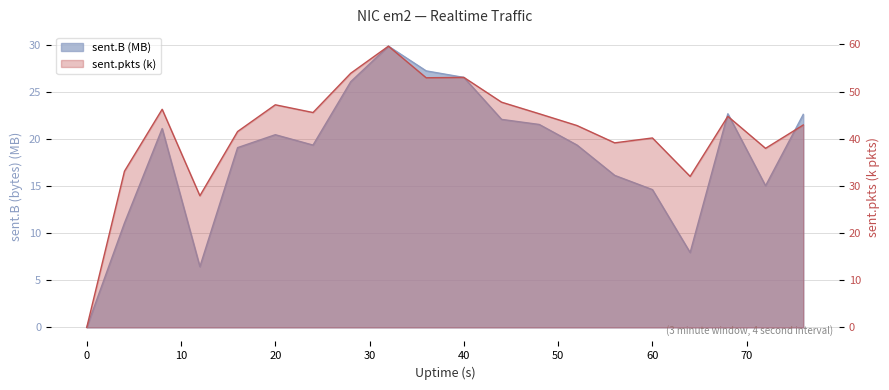

Reading left to right, extract all data points from this chart.

sent.B: 0.0	11.1	21.1	6.5	19.1	20.5	19.4	26.1	29.9	27.2	26.5	22.1	21.5	19.4	16.1	14.6	7.9	22.7	15.0	22.6
sent.pkts: 0.0	33.1	46.3	27.9	41.5	47.2	45.6	53.9	59.6	52.9	53.0	47.8	45.3	42.8	39.1	40.2	32.0	44.8	38.0	42.9